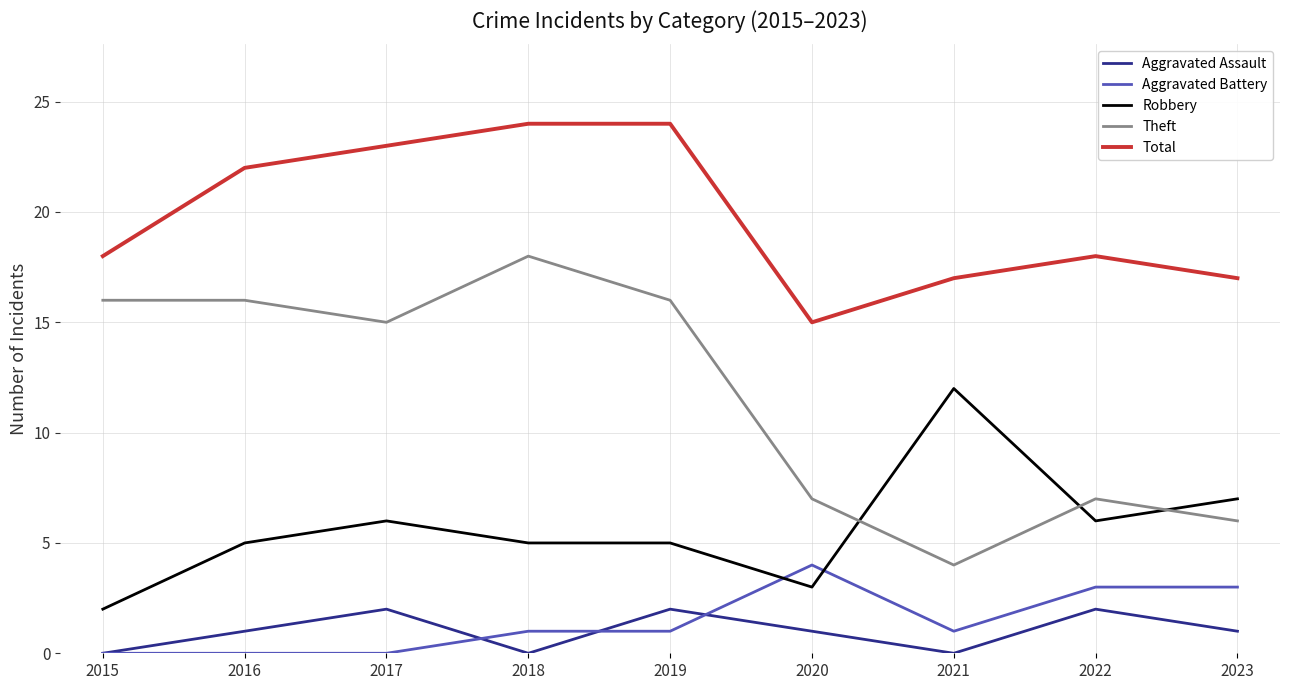

Which series ends up on top after the final intersection of Aggravated Battery and Robbery?

Robbery